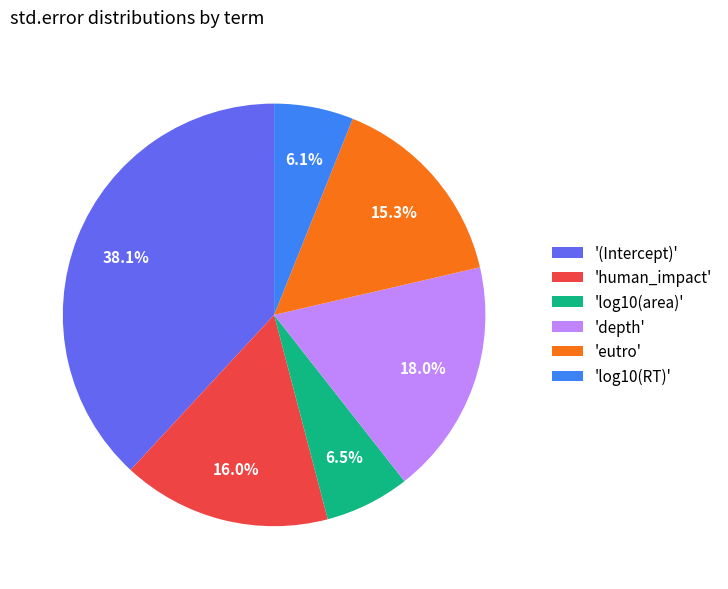

What is the largest slice in the pie chart?

'(Intercept)'